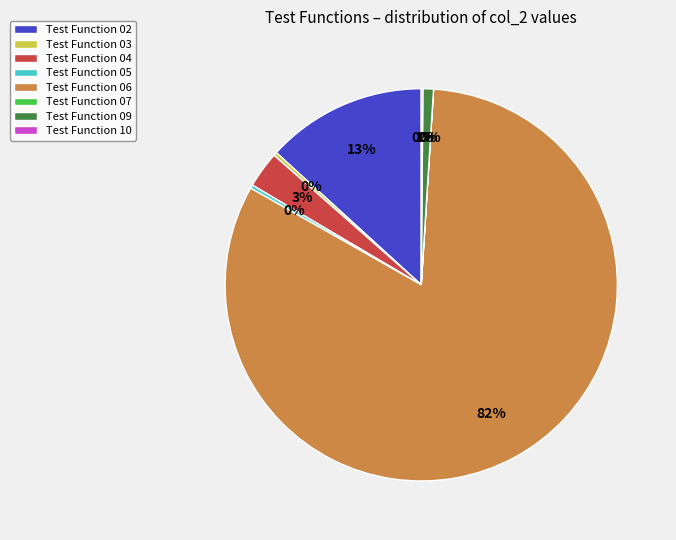

To the nearest percent, what is the average slice percentage?

12%